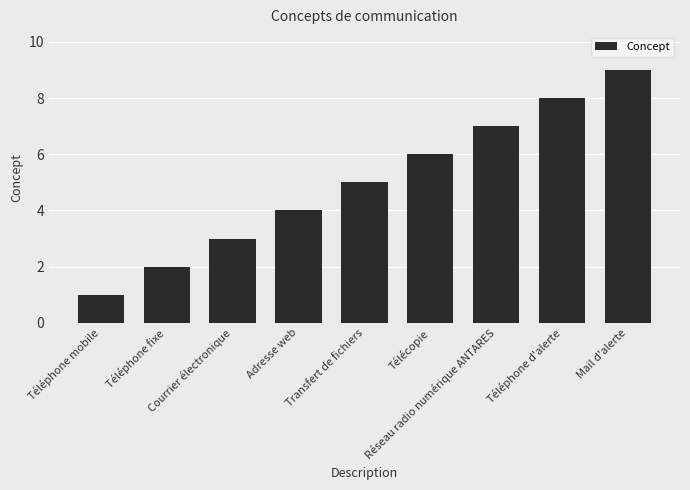

Rank the categories by value from highest to lowest.

Mail d'alerte, Téléphone d'alerte, Réseau radio numérique ANTARES, Télécopie, Transfert de fichiers, Adresse web, Courrier électronique, Téléphone fixe, Téléphone mobile